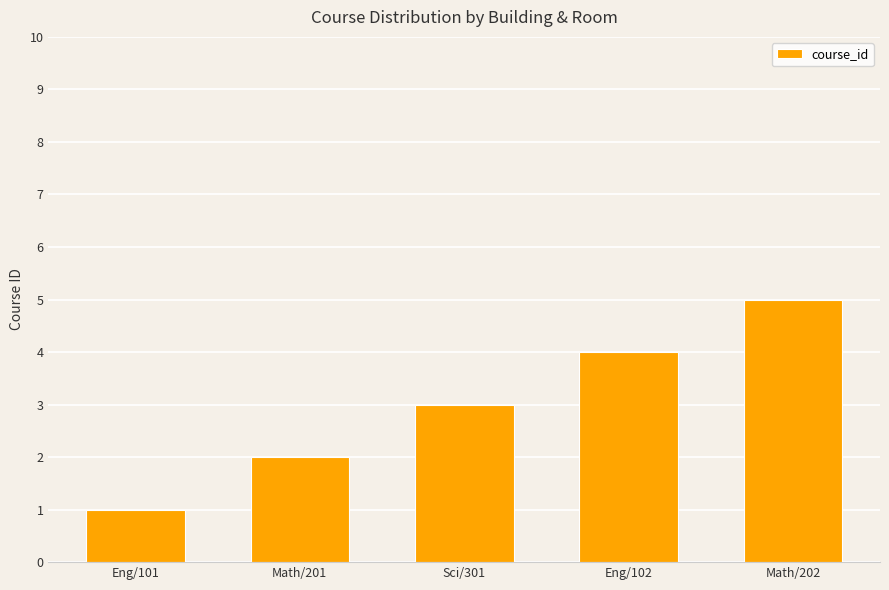

What is the label of the 1st bar from the right?

Math/202